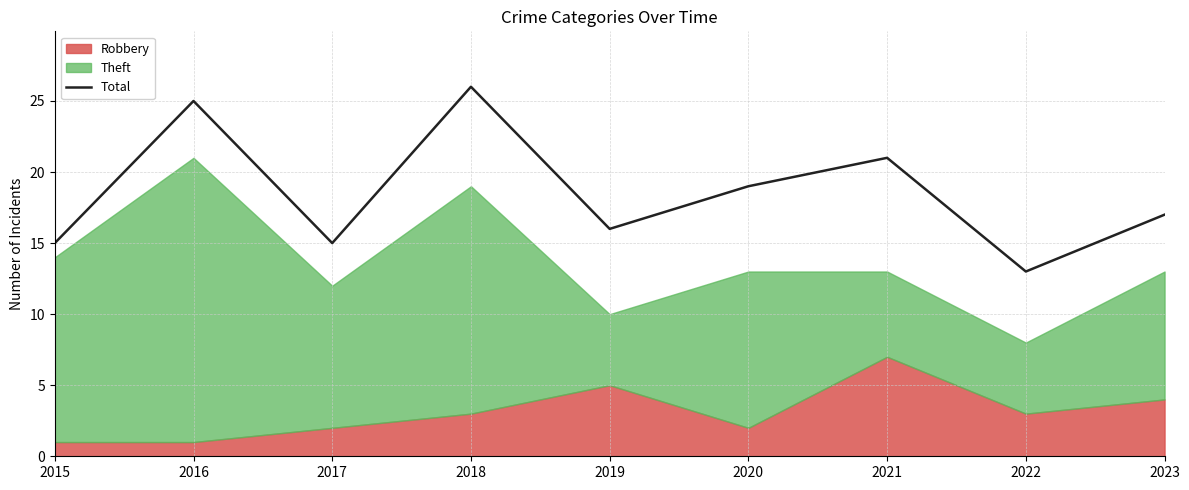

Rank the categories by value from lowest to highest.

2022, 2015, 2017, 2019, 2023, 2020, 2021, 2016, 2018